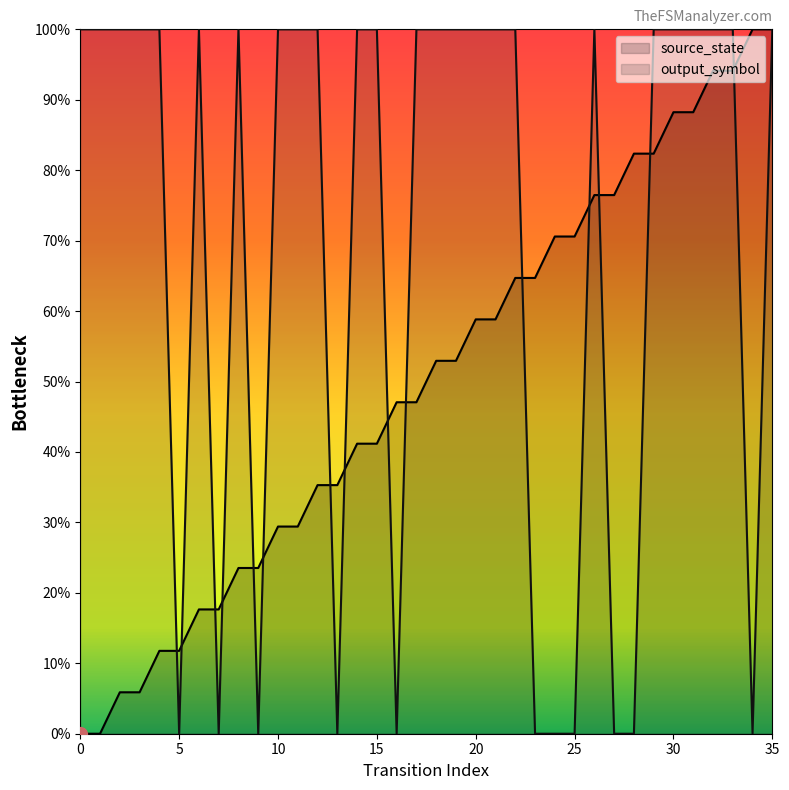

Reading right to left, extract all data points from this chart.

source_state: 1.0	1.0	0.9	0.9	0.9	0.9	0.8	0.8	0.8	0.8	0.7	0.7	0.6	0.6	0.6	0.6	0.5	0.5	0.5	0.5	0.4	0.4	0.4	0.4	0.3	0.3	0.2	0.2	0.2	0.2	0.1	0.1	0.1	0.1	0.0	0.0
output_symbol: 1.0	0.0	1.0	1.0	1.0	1.0	1.0	0.0	0.0	1.0	0.0	0.0	0.0	1.0	1.0	1.0	1.0	1.0	1.0	0.0	1.0	1.0	0.0	1.0	1.0	1.0	0.0	1.0	0.0	1.0	0.0	1.0	1.0	1.0	1.0	1.0